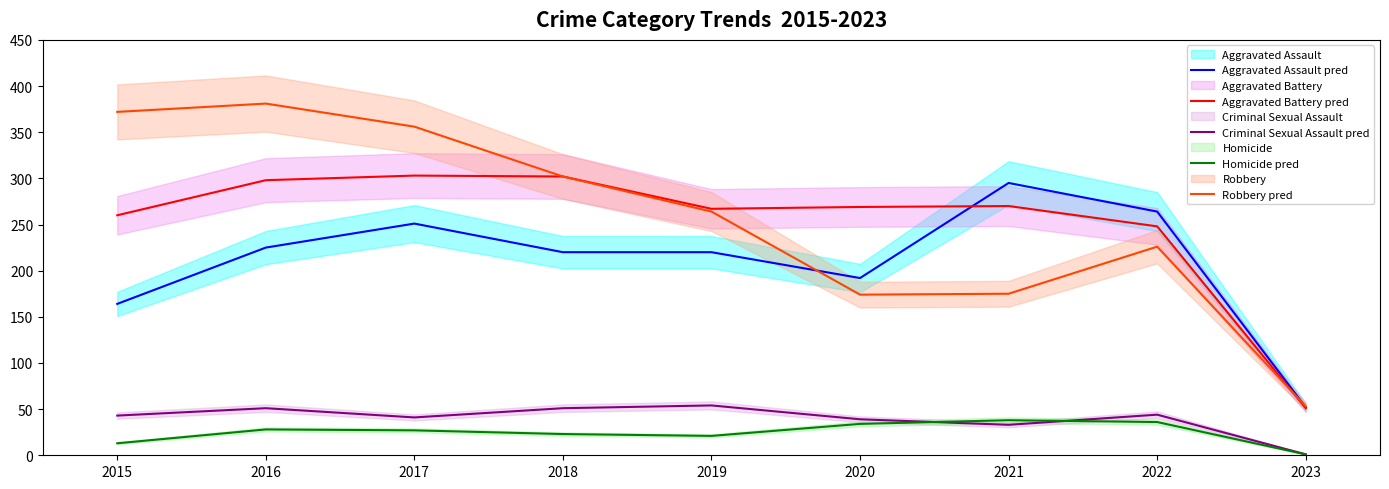

True or false: Aggravated Battery pred has more than 0 points higher than both neighbors.

True